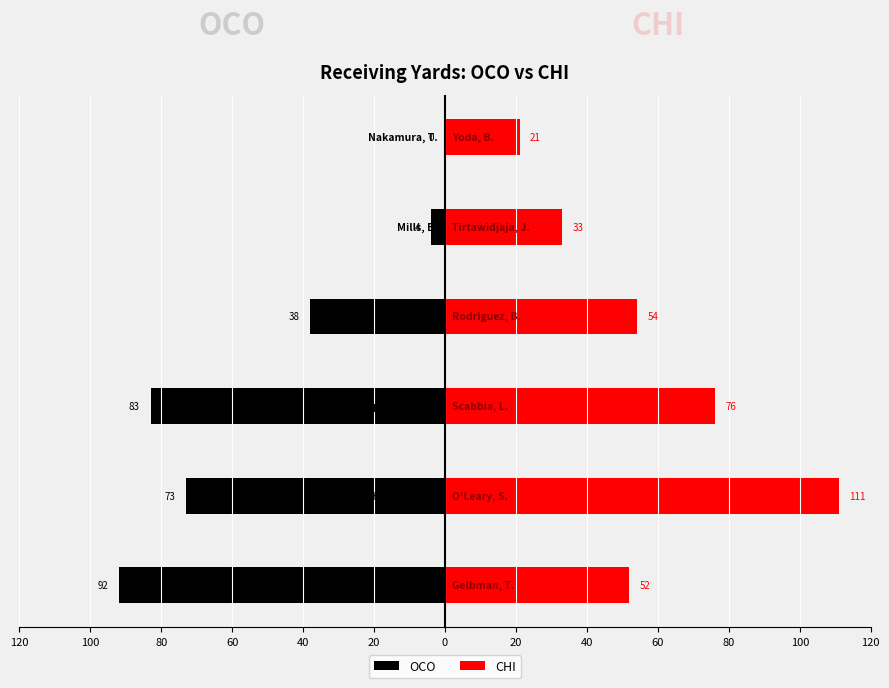

How many groups of bars are there?

6